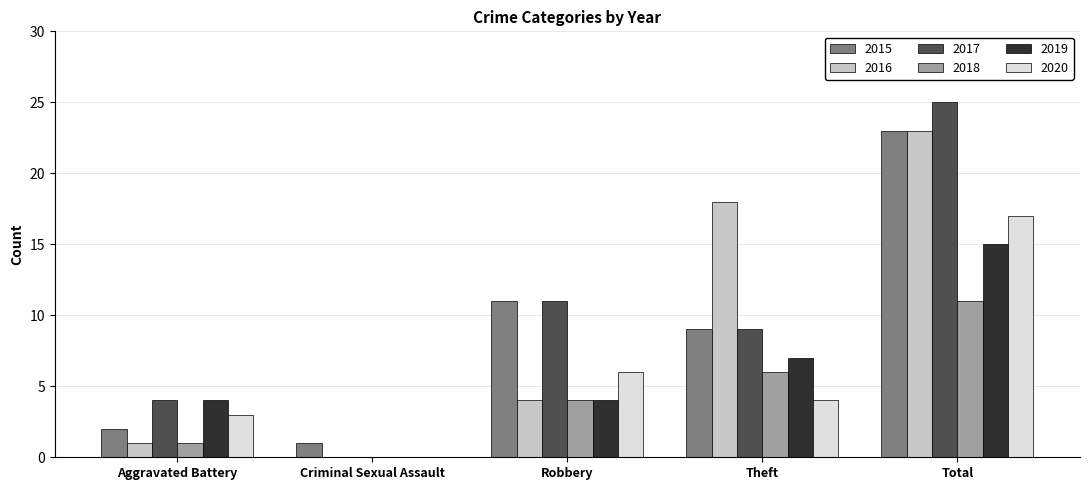

Reading right to left, extract all data points from this chart.

2015: Total=23	Theft=9	Robbery=11	Criminal Sexual Assault=1	Aggravated Battery=2
2016: Total=23	Theft=18	Robbery=4	Criminal Sexual Assault=0	Aggravated Battery=1
2017: Total=25	Theft=9	Robbery=11	Criminal Sexual Assault=0	Aggravated Battery=4
2018: Total=11	Theft=6	Robbery=4	Criminal Sexual Assault=0	Aggravated Battery=1
2019: Total=15	Theft=7	Robbery=4	Criminal Sexual Assault=0	Aggravated Battery=4
2020: Total=17	Theft=4	Robbery=6	Criminal Sexual Assault=0	Aggravated Battery=3